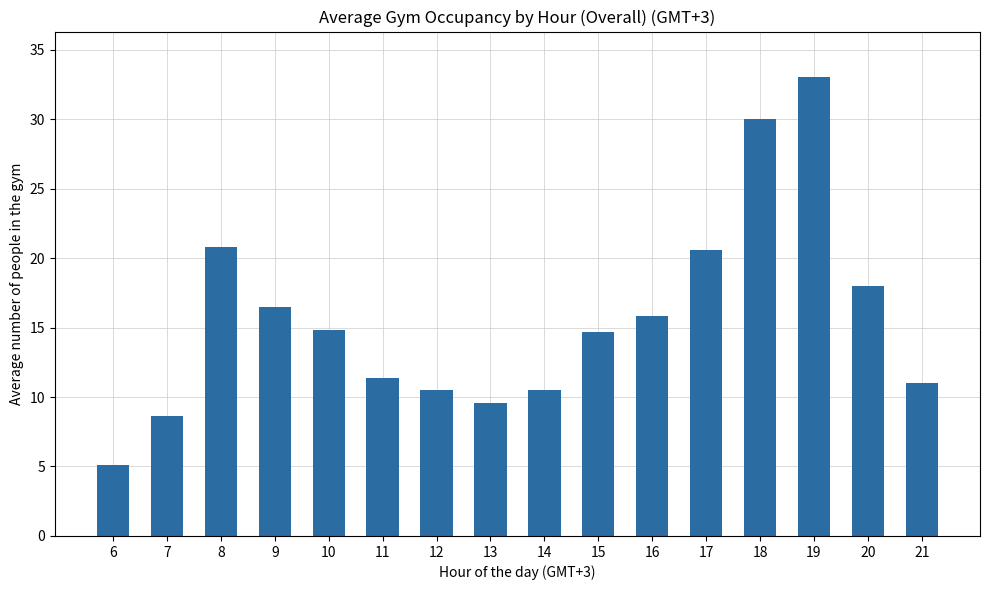

What is the ratio of the value at 12 to the value at 17?

0.5